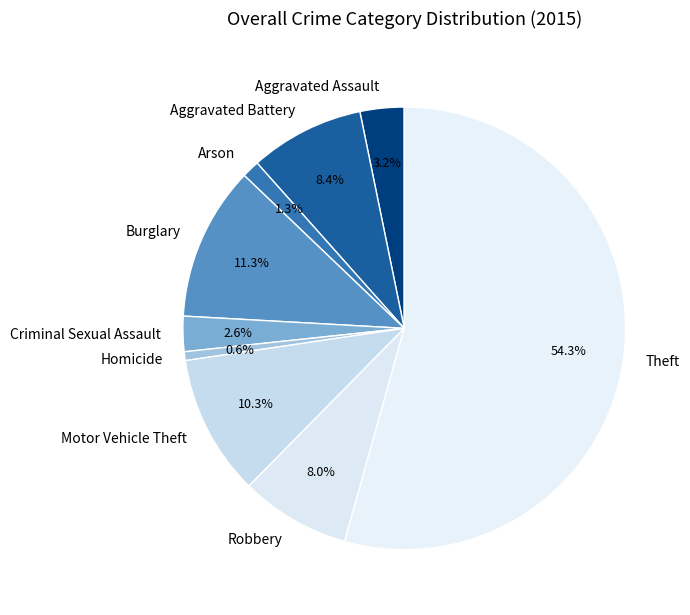

Between Motor Vehicle Theft and Homicide, which is larger?

Motor Vehicle Theft